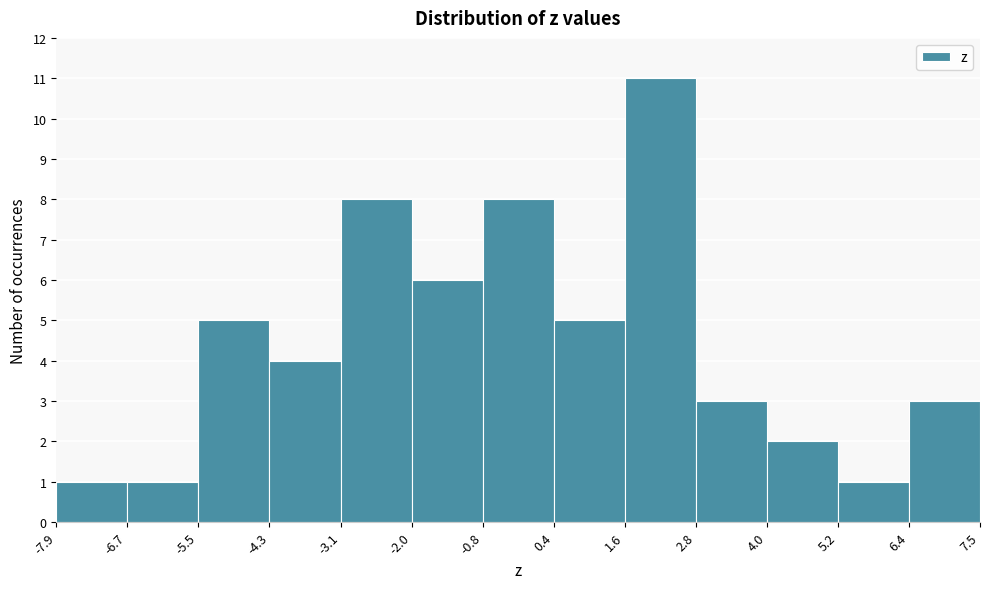

Reading left to right, list every bar in this chart as the range it spans on the x-axis followed by its height. The values are not printed on the chart, so give them approximately, as read against the axis.

-7.9 to -6.7: 1
-6.7 to -5.5: 1
-5.5 to -4.3: 5
-4.3 to -3.1: 4
-3.1 to -2.0: 8
-2.0 to -0.8: 6
-0.8 to 0.4: 8
0.4 to 1.6: 5
1.6 to 2.8: 11
2.8 to 4.0: 3
4.0 to 5.2: 2
5.2 to 6.4: 1
6.4 to 7.5: 3